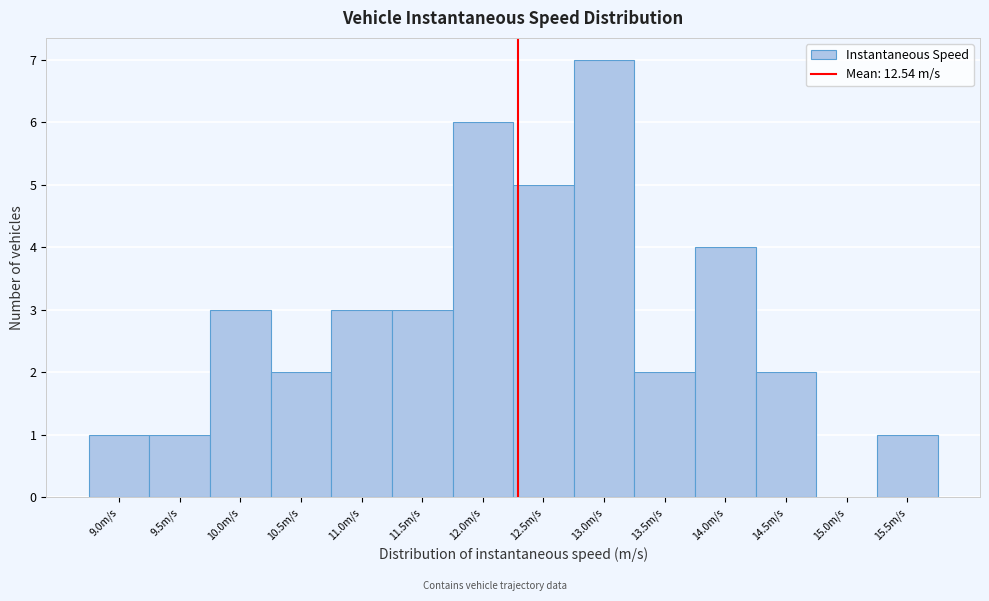

Reading right to left, transcribe all the data shown in this chart.

15.5m/s=1	15.0m/s=0	14.5m/s=2	14.0m/s=4	13.5m/s=2	13.0m/s=7	12.5m/s=5	12.0m/s=6	11.5m/s=3	11.0m/s=3	10.5m/s=2	10.0m/s=3	9.5m/s=1	9.0m/s=1